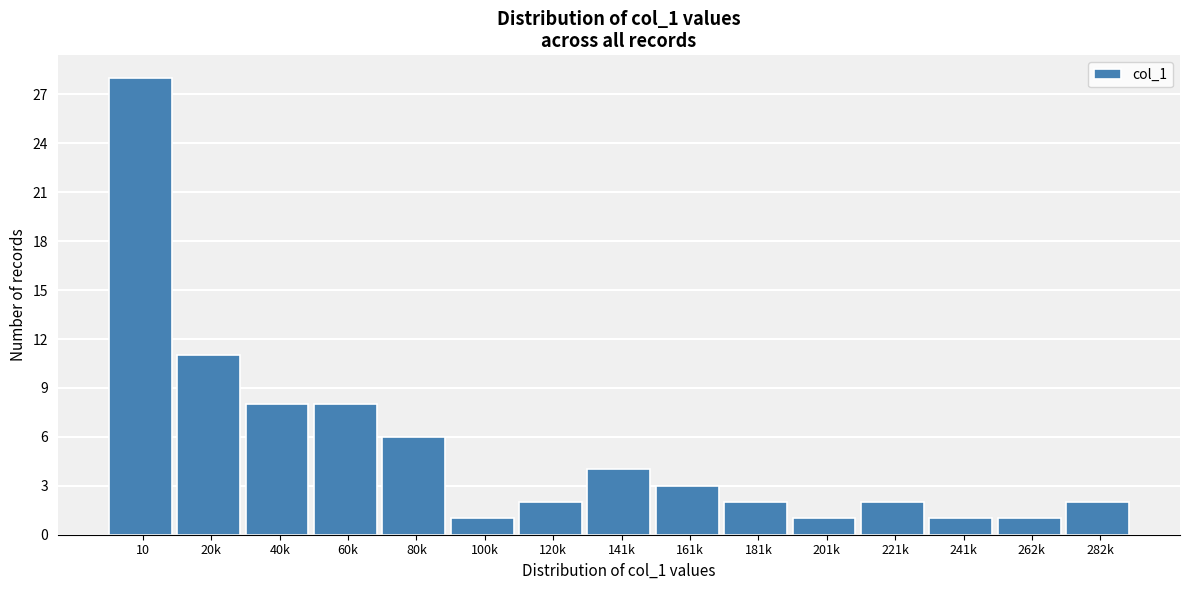

Reading left to right, list all the values displayed in this chart.

10=28	20k=11	40k=8	60k=8	80k=6	100k=1	120k=2	141k=4	161k=3	181k=2	201k=1	221k=2	241k=1	262k=1	282k=2